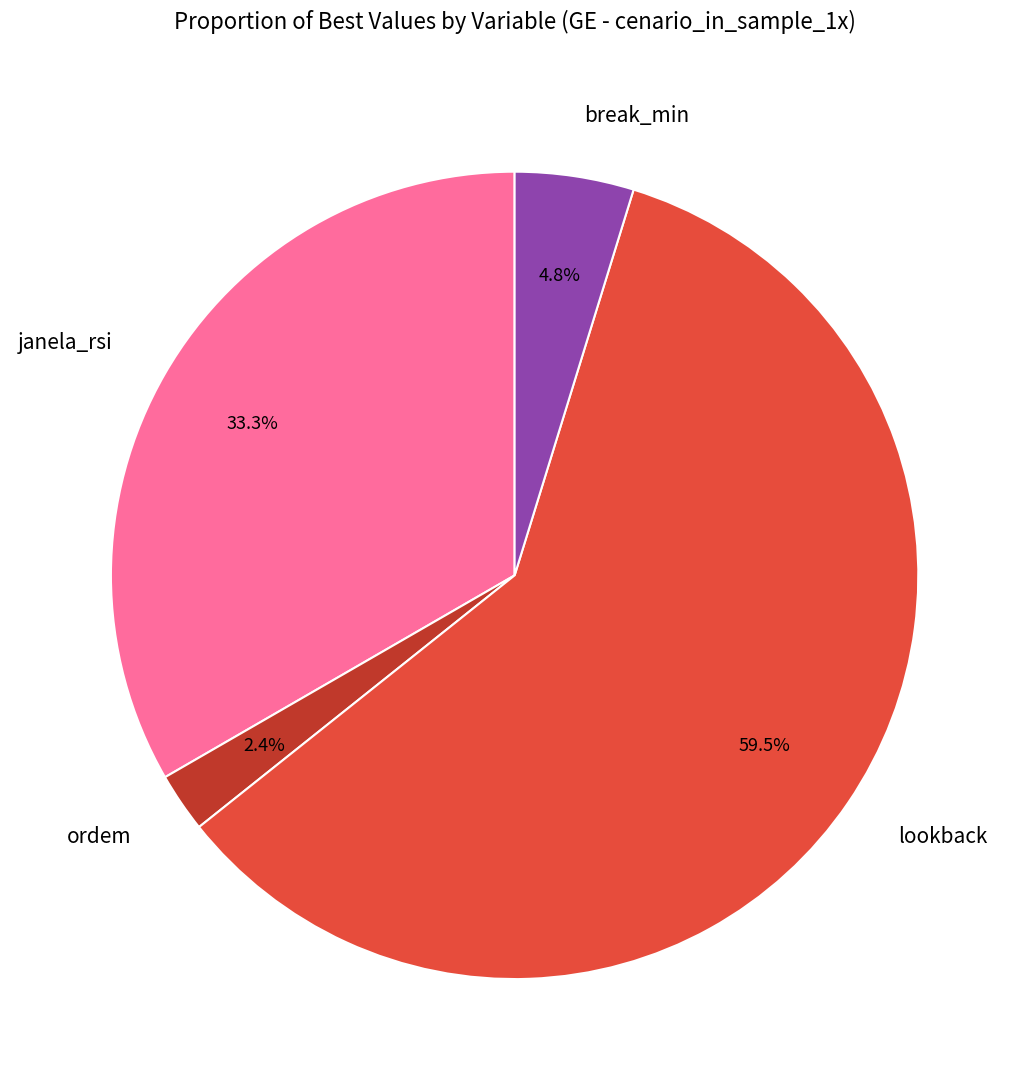

How much of the chart is everything except lookback?

40.5%